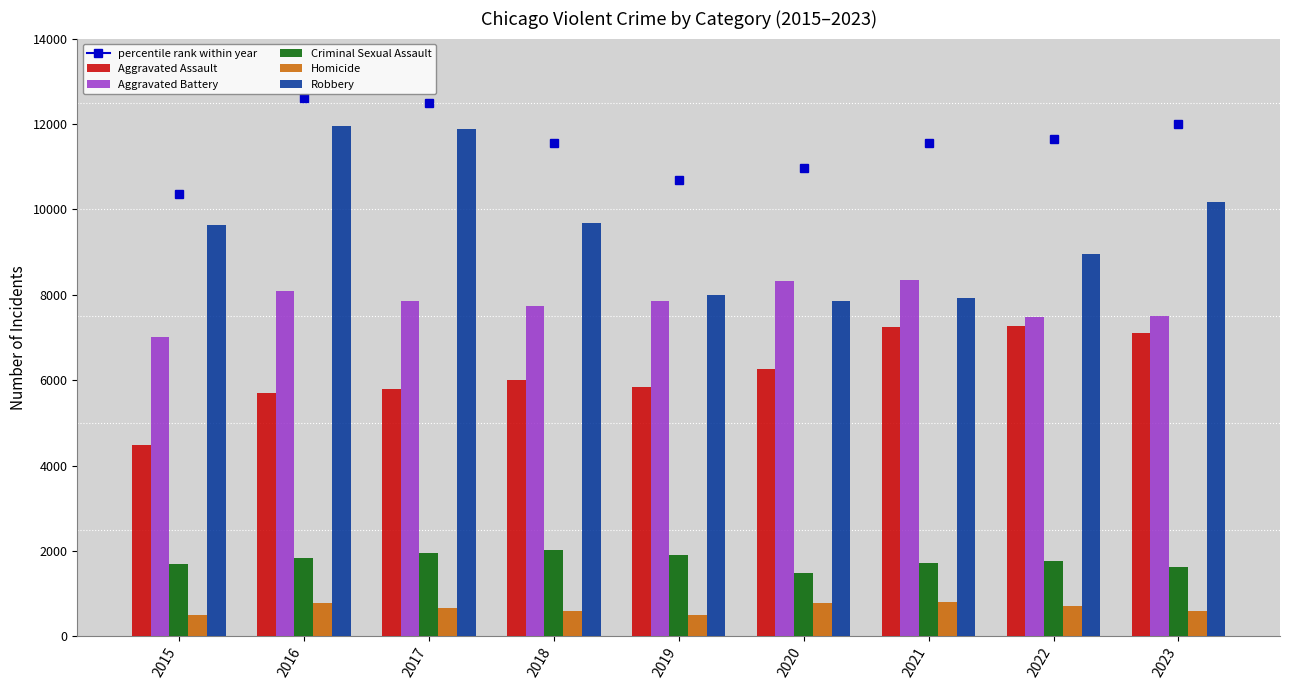

Which series has the largest total across all categories?

Robbery